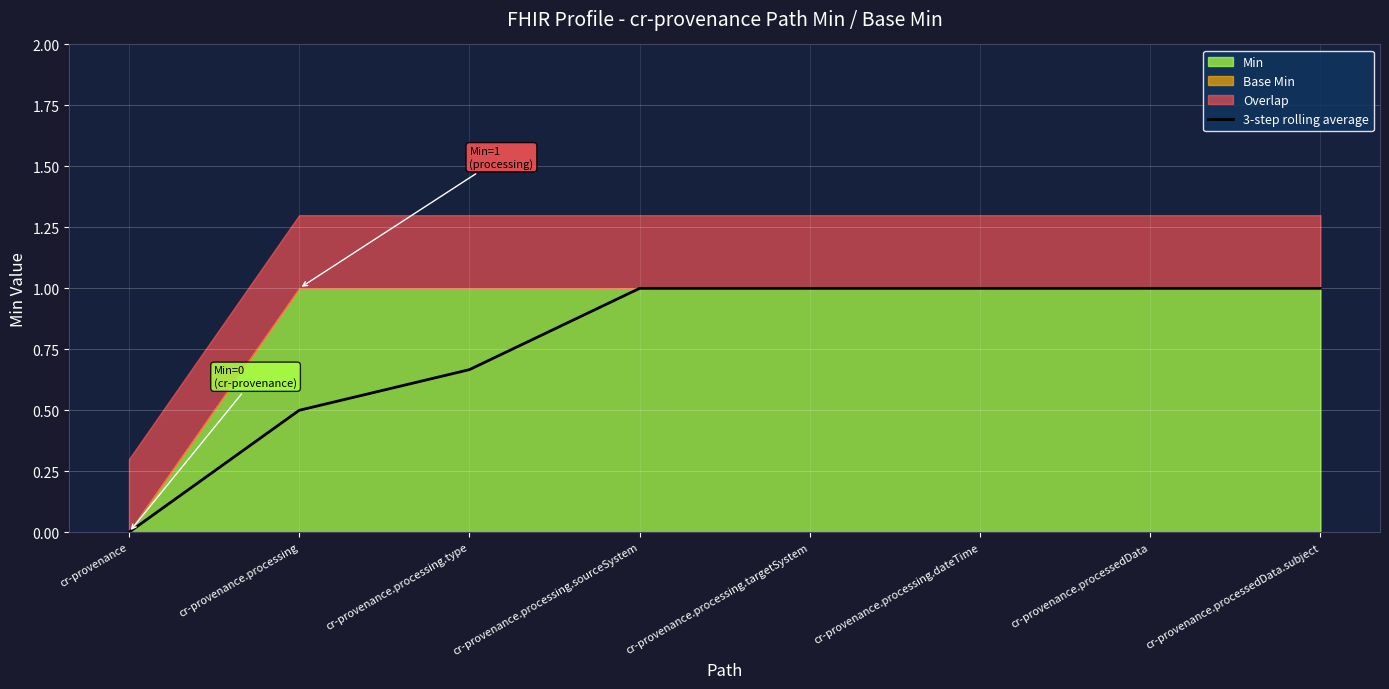

What is the maximum value for 3-step rolling average?

1.0